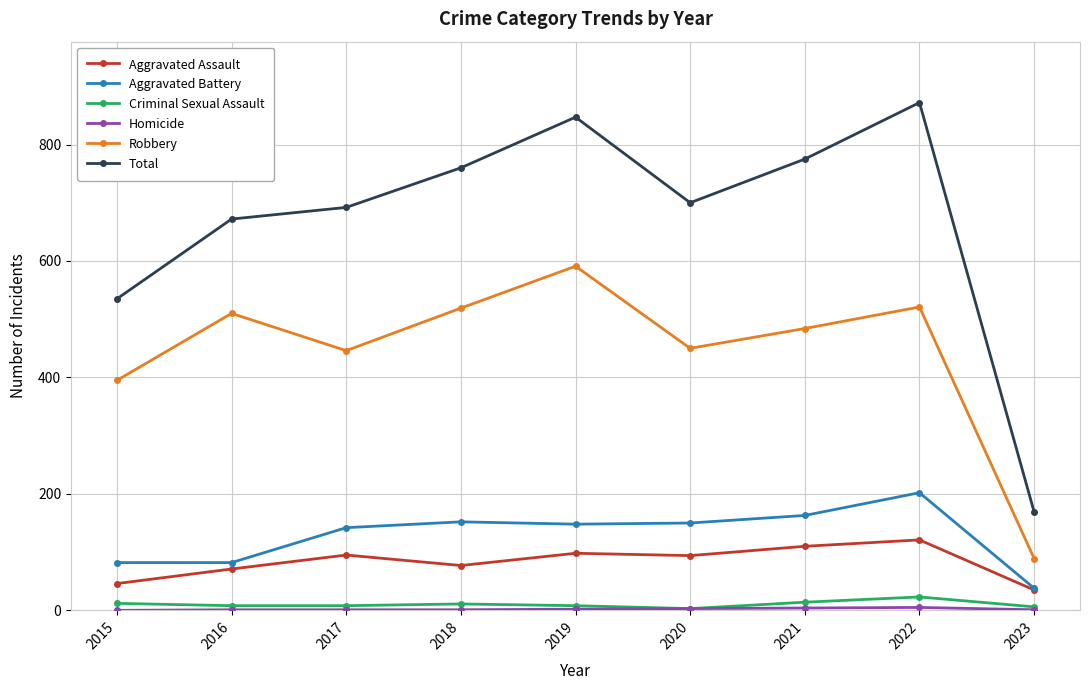

Does the chart display data point markers on the line(s)?

Yes